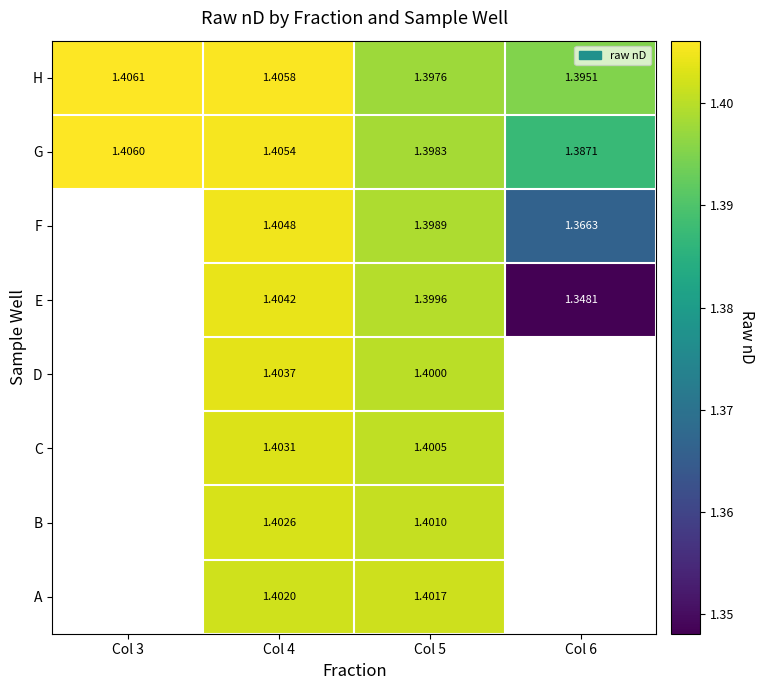

Which series changed the most between Col 4 and Col 5?

H